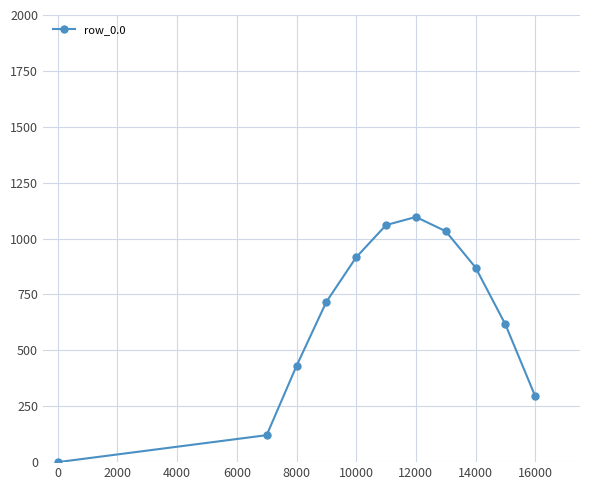

True or false: there are more than 0 points higher than both neighbors.

True